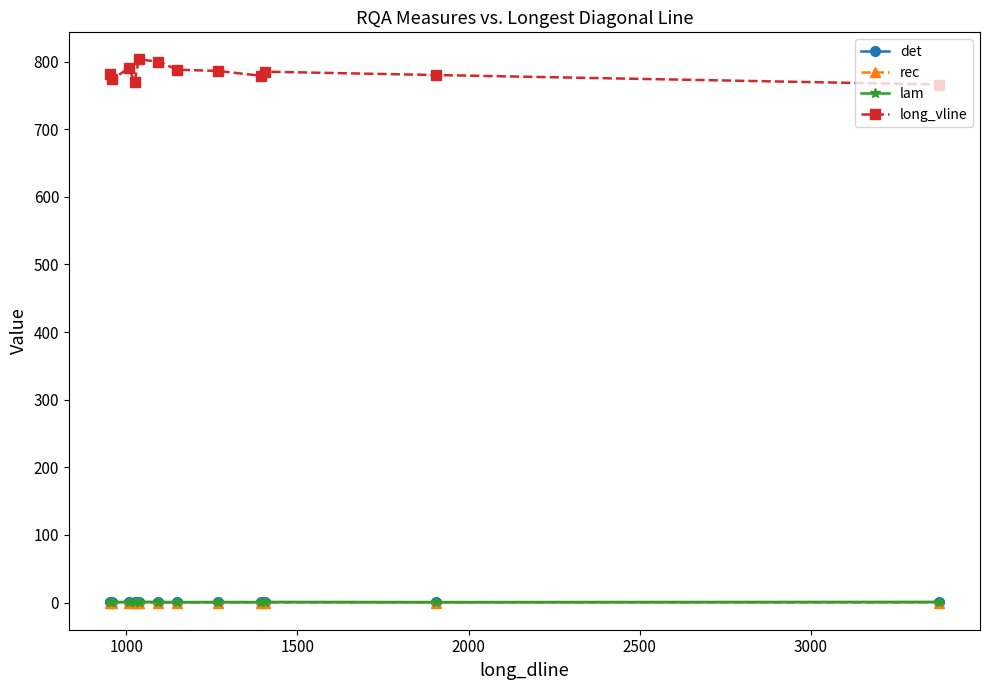

What is the highest value of the long_vline series?

803.0